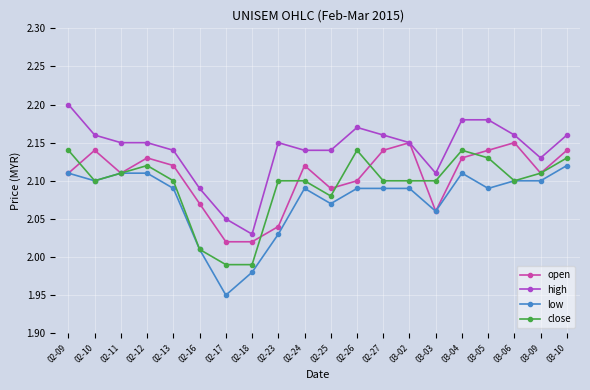

The value of close at 03-02 is 2.1. True or false?

True